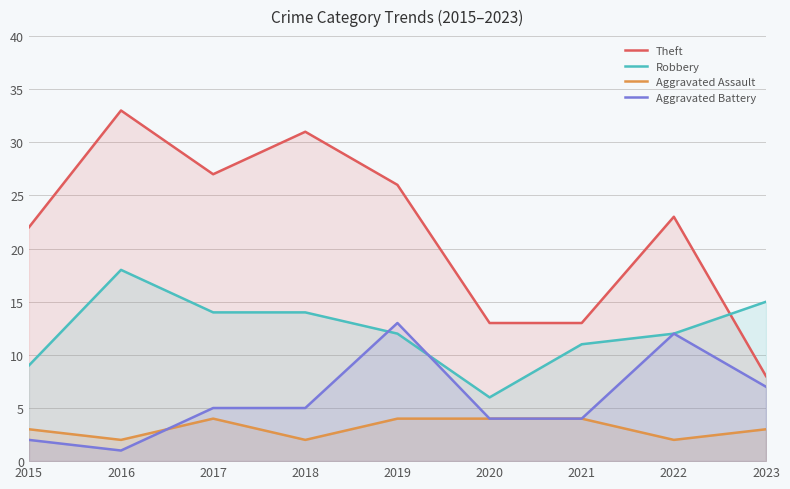

What is the spread (max minus min) of values at 2023?

12